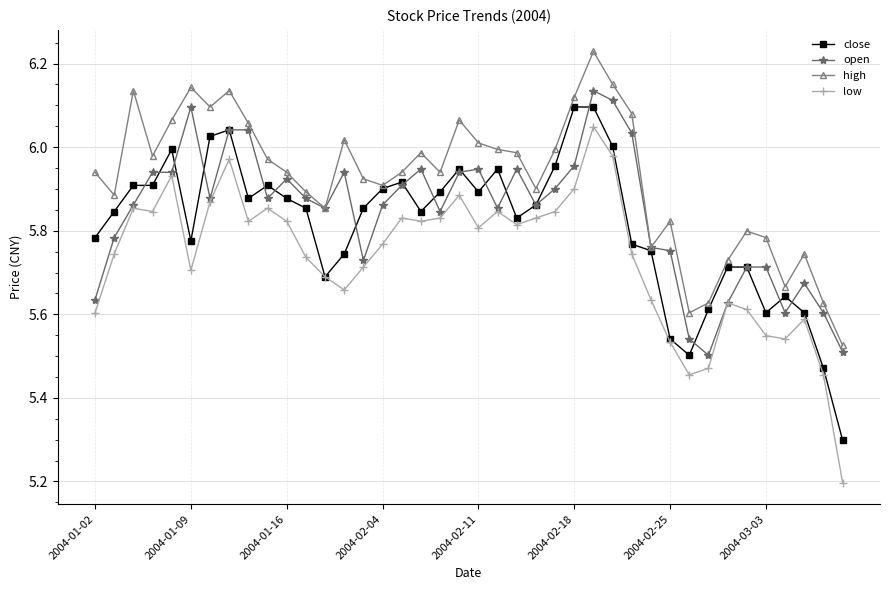

Which series has the largest total across all categories?

high